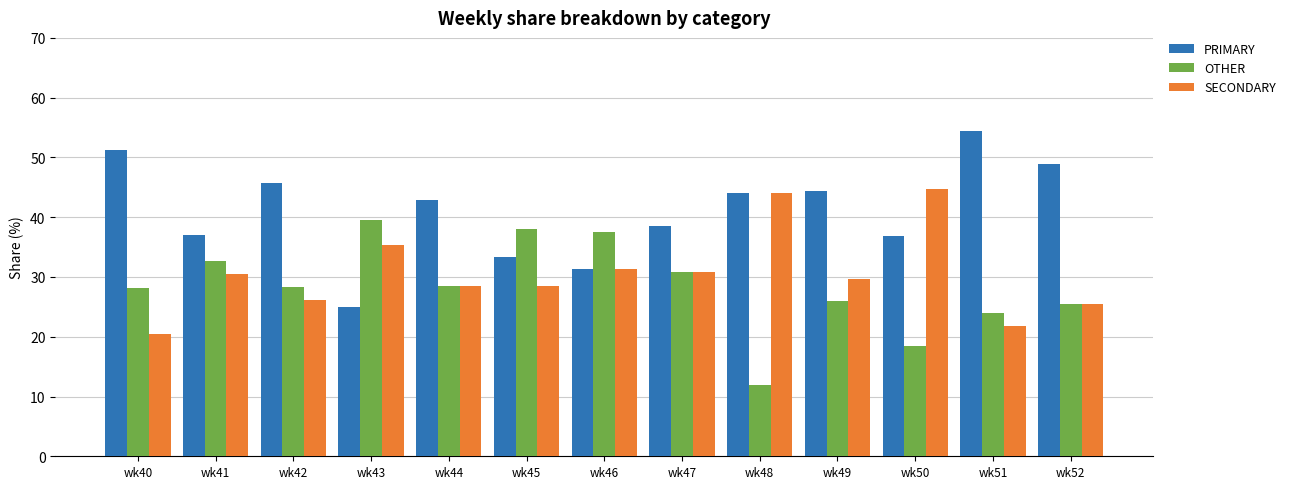

What is the difference between the highest and lowest values at wk41?

6.5